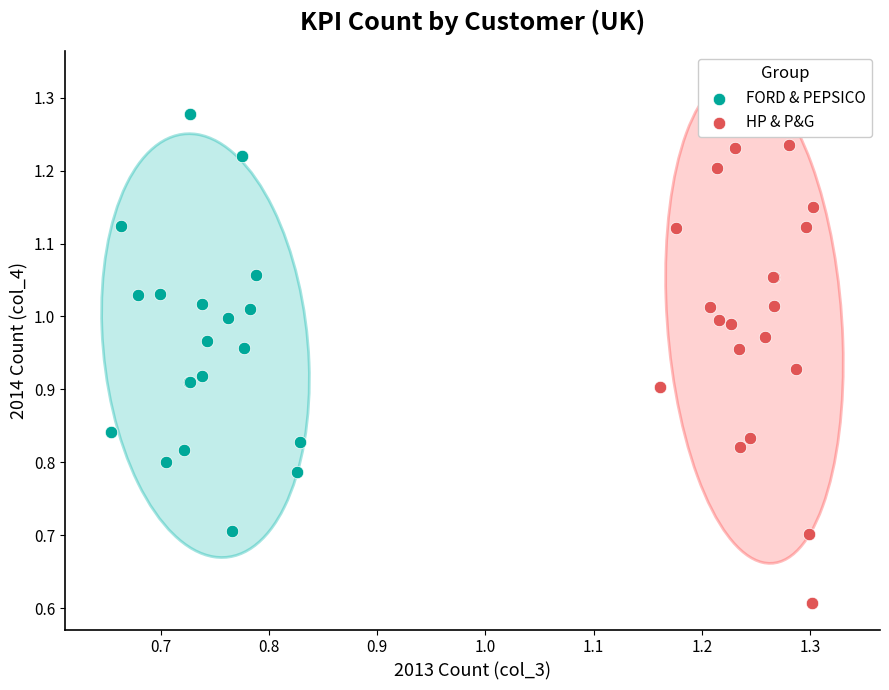

Which series has the largest Y range (max minus min)?

HP & P&G